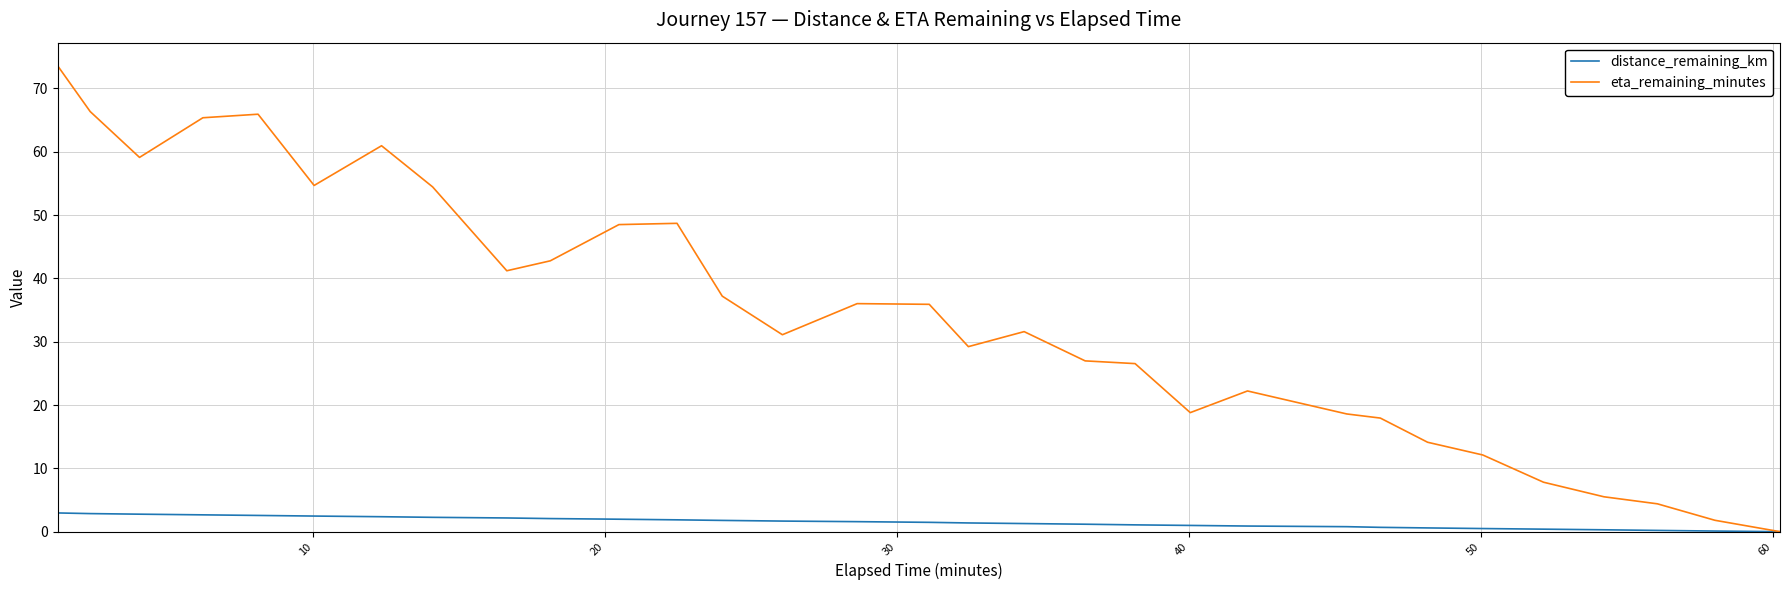

Rank the series by their maximum value, from lowest to highest.

distance_remaining_km, eta_remaining_minutes